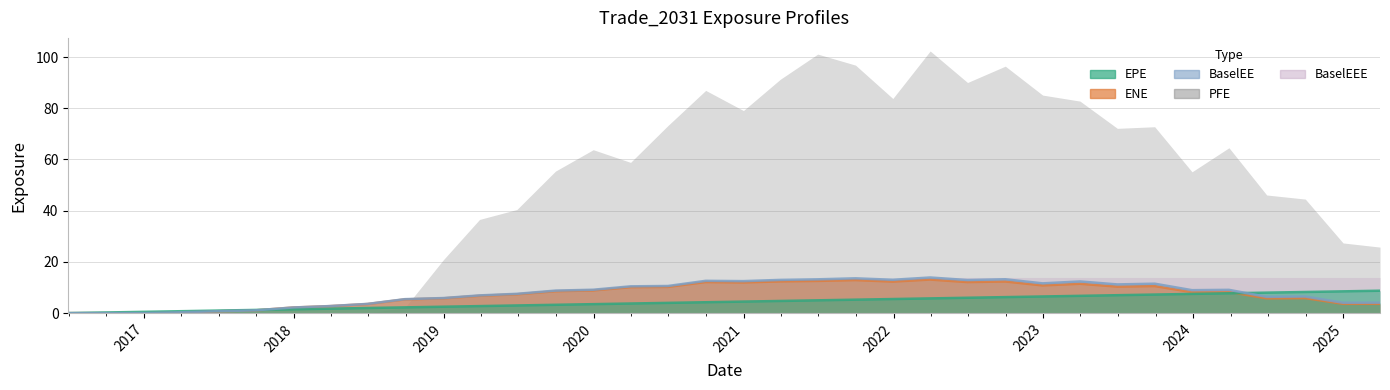

At which label is ENE closest to 6?

2024-09-30